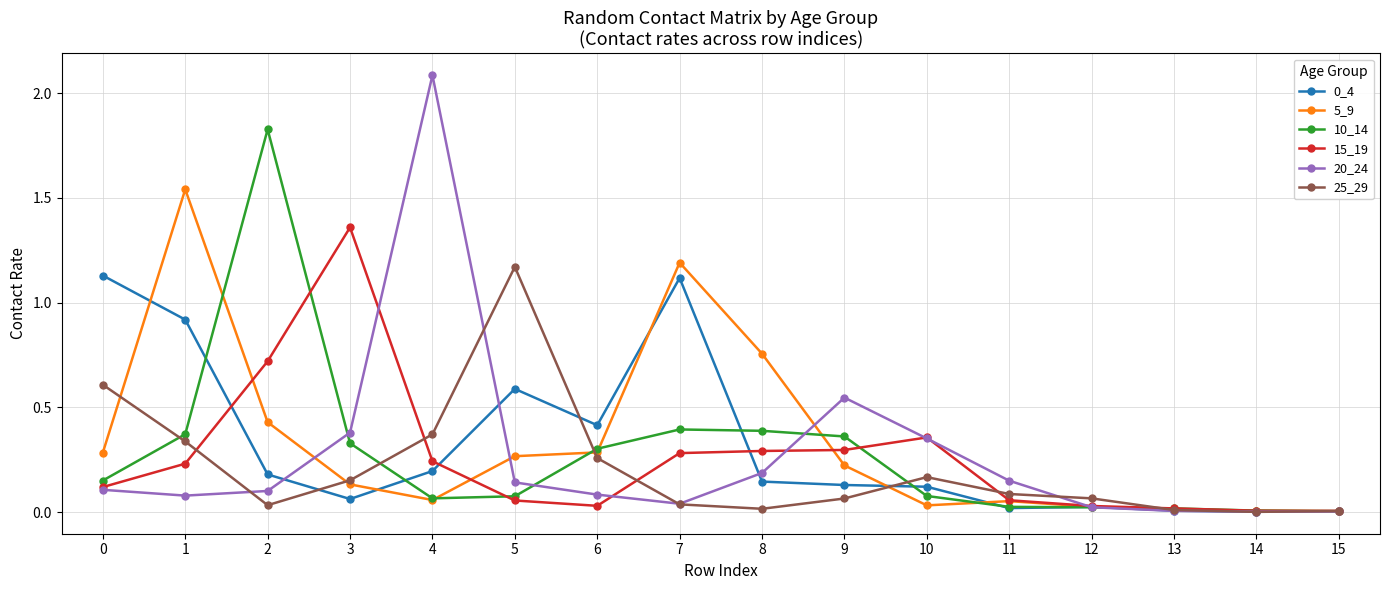

Which series has the widest spread of values?

20_24